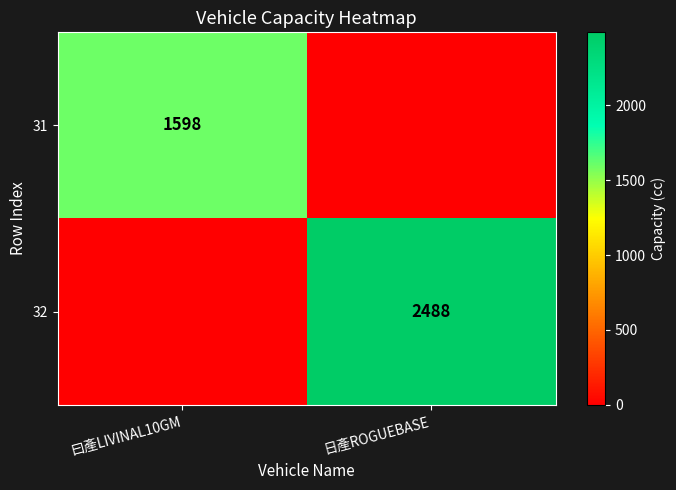

Is the value of 31 at 曰產LIVINAL10GM greater than the value of 32 at 日產ROGUEBASE?

No